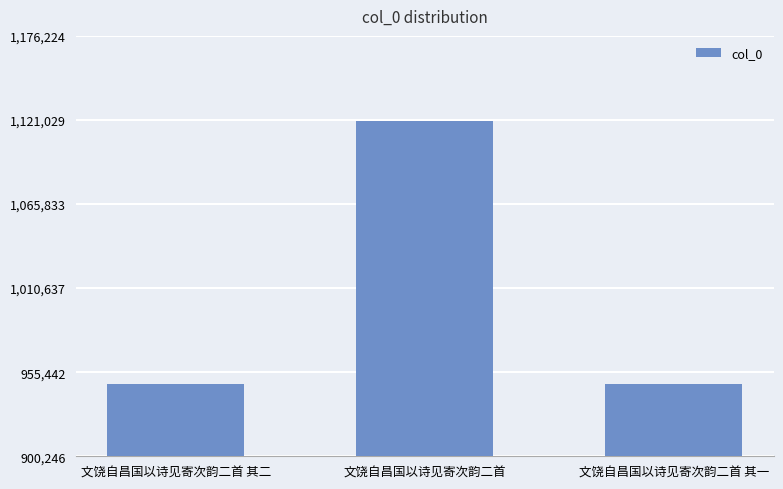

What is the average value?

1005157